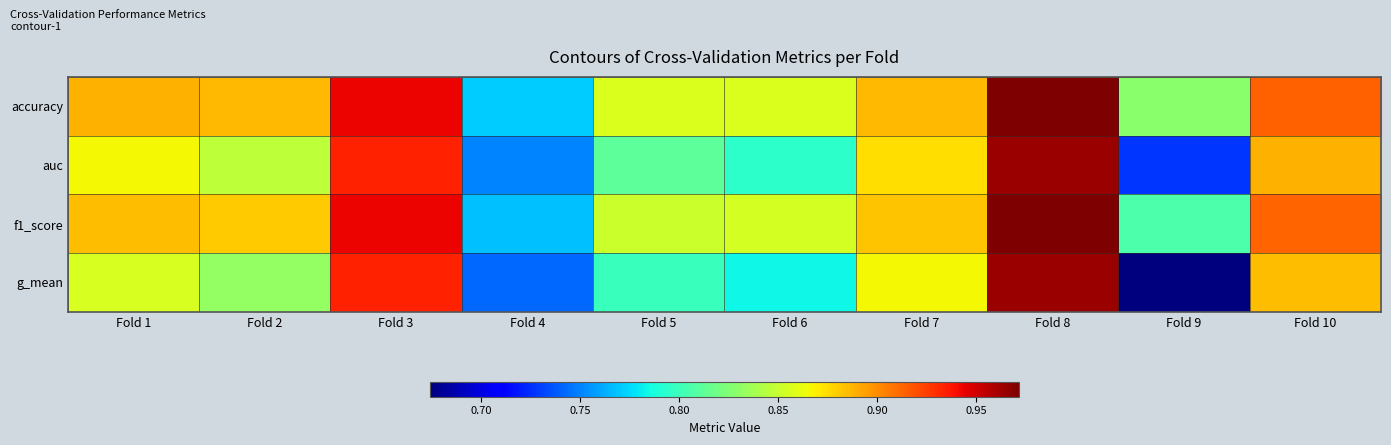

Reading left to right, transcribe all the data shown in this chart.

accuracy: Fold 1=0.9	Fold 2=0.9	Fold 3=0.9	Fold 4=0.8	Fold 5=0.9	Fold 6=0.9	Fold 7=0.9	Fold 8=1.0	Fold 9=0.8	Fold 10=0.9
auc: Fold 1=0.9	Fold 2=0.8	Fold 3=0.9	Fold 4=0.8	Fold 5=0.8	Fold 6=0.8	Fold 7=0.9	Fold 8=1.0	Fold 9=0.7	Fold 10=0.9
f1_score: Fold 1=0.9	Fold 2=0.9	Fold 3=0.9	Fold 4=0.8	Fold 5=0.9	Fold 6=0.9	Fold 7=0.9	Fold 8=1.0	Fold 9=0.8	Fold 10=0.9
g_mean: Fold 1=0.9	Fold 2=0.8	Fold 3=0.9	Fold 4=0.7	Fold 5=0.8	Fold 6=0.8	Fold 7=0.9	Fold 8=1.0	Fold 9=0.7	Fold 10=0.9